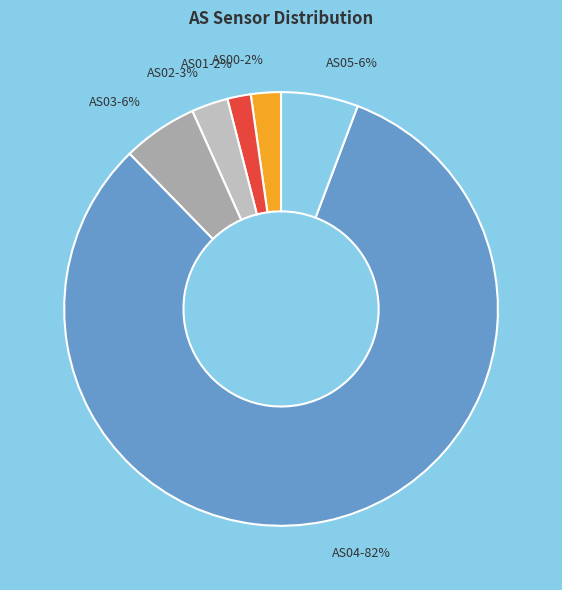

To the nearest percent, what is the difference between the AS05 and AS01 slice percentages?

4%